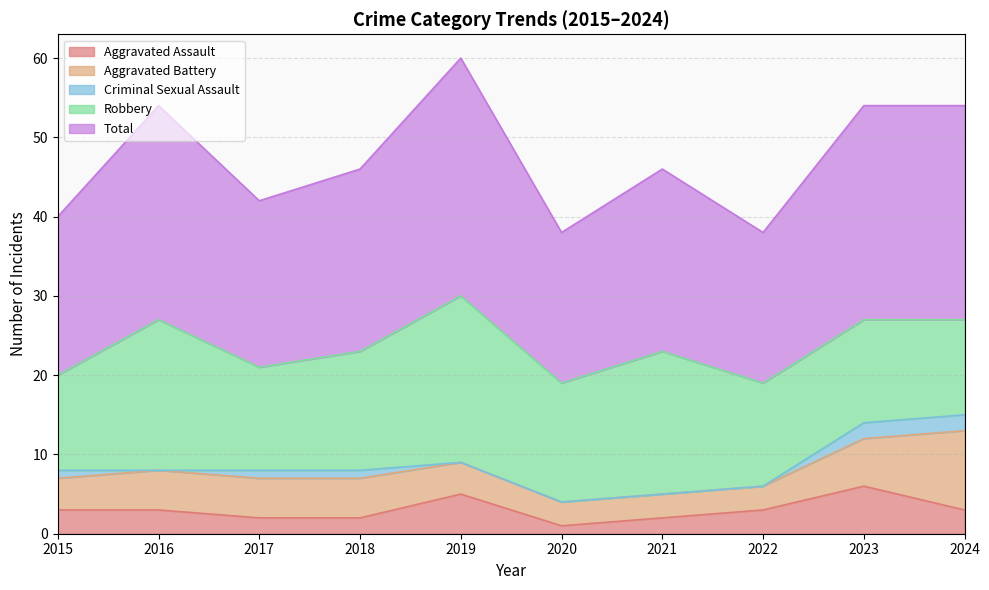

Which series changed the most between 2022 and 2023?

Total